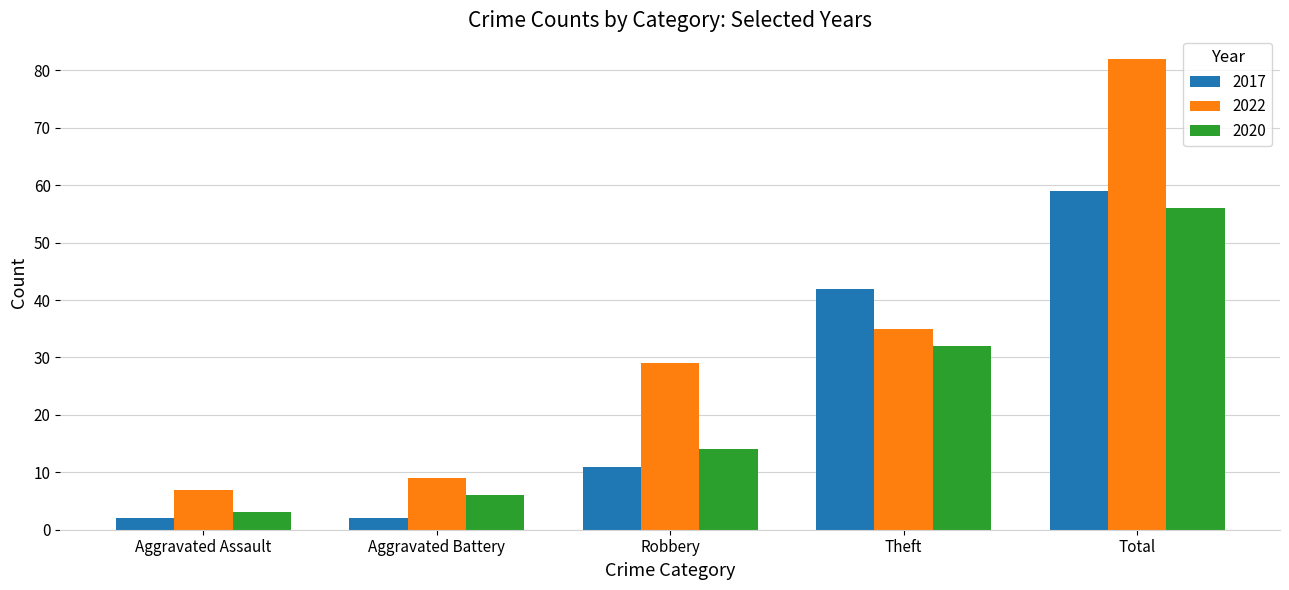

Which category has the highest value in the 2020 series?

Total